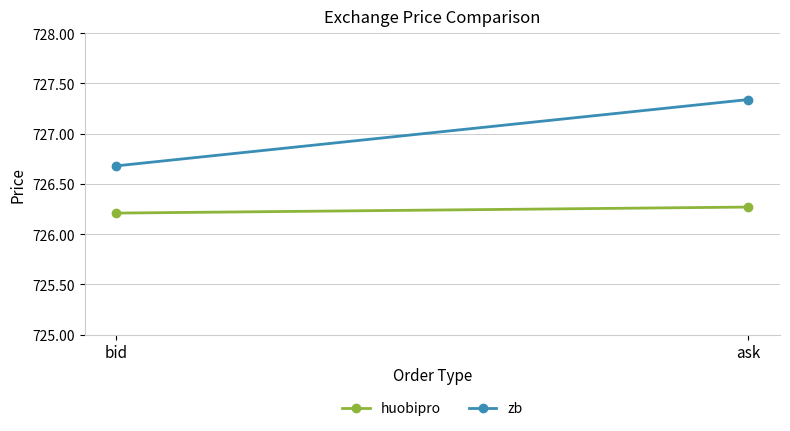

What is the sum of all zb values?

1454.0